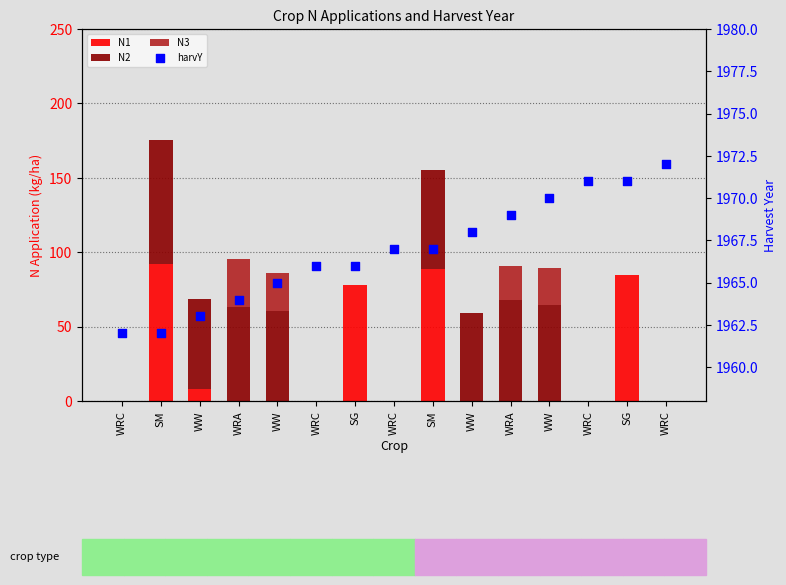

Which series has the widest spread of Y values?

N1